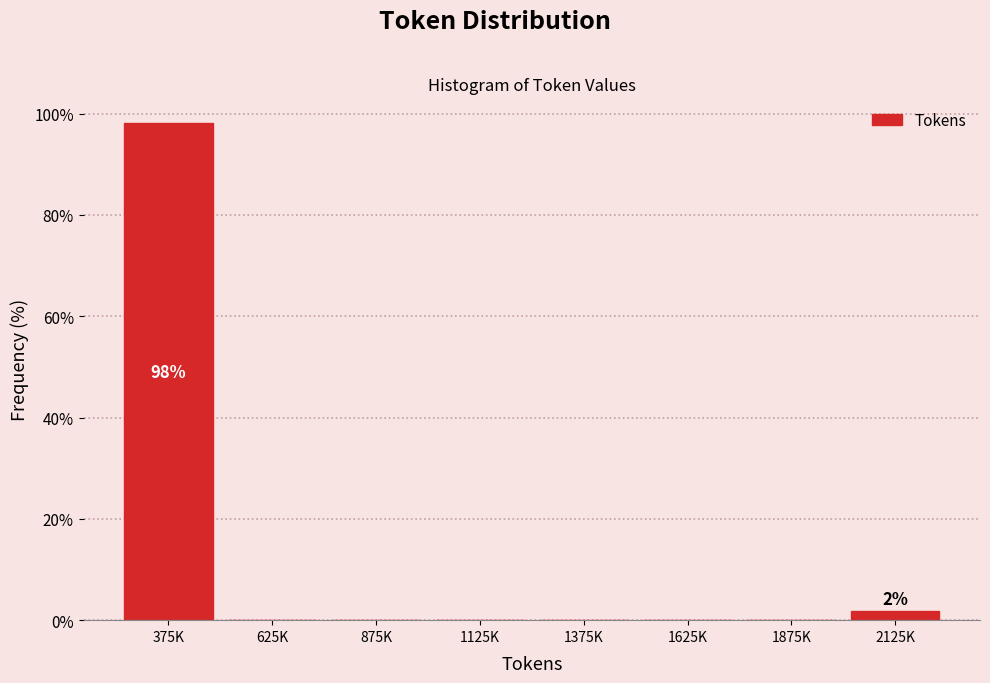

Reading right to left, transcribe all the data shown in this chart.

2125K=1.9	1875K=0.0	1625K=0.0	1375K=0.0	1125K=0.0	875K=0.0	625K=0.0	375K=98.1